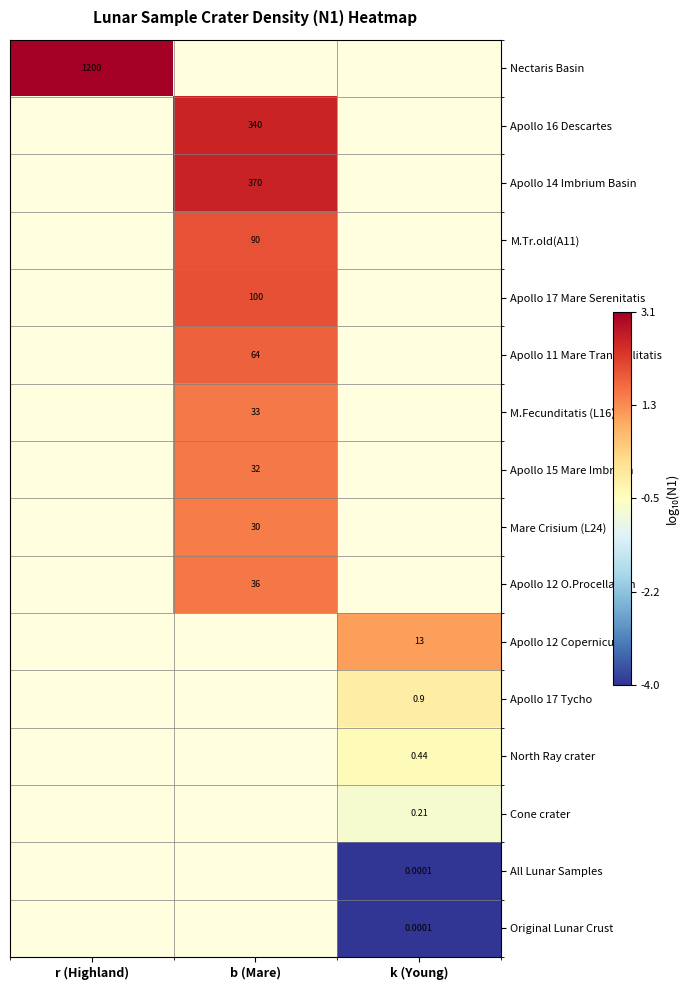

How many categories are shown in the chart?

3